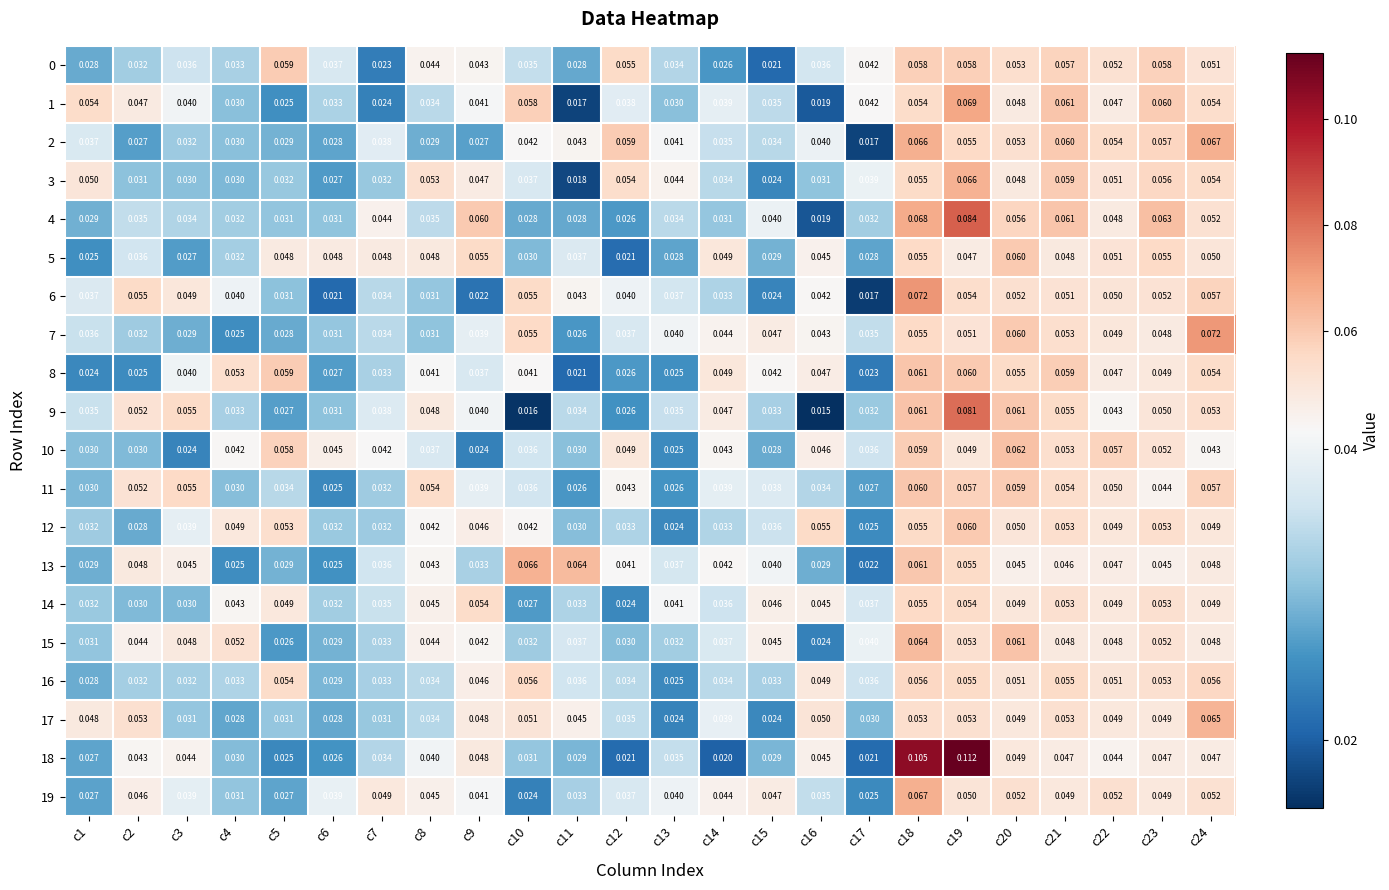

Reading left to right, transcribe all the data shown in this chart.

0: c1=0.0	c2=0.0	c3=0.0	c4=0.0	c5=0.1	c6=0.0	c7=0.0	c8=0.0	c9=0.0	c10=0.0	c11=0.0	c12=0.1	c13=0.0	c14=0.0	c15=0.0	c16=0.0	c17=0.0	c18=0.1	c19=0.1	c20=0.1	c21=0.1	c22=0.1	c23=0.1	c24=0.1
1: c1=0.1	c2=0.0	c3=0.0	c4=0.0	c5=0.0	c6=0.0	c7=0.0	c8=0.0	c9=0.0	c10=0.1	c11=0.0	c12=0.0	c13=0.0	c14=0.0	c15=0.0	c16=0.0	c17=0.0	c18=0.1	c19=0.1	c20=0.0	c21=0.1	c22=0.0	c23=0.1	c24=0.1
2: c1=0.0	c2=0.0	c3=0.0	c4=0.0	c5=0.0	c6=0.0	c7=0.0	c8=0.0	c9=0.0	c10=0.0	c11=0.0	c12=0.1	c13=0.0	c14=0.0	c15=0.0	c16=0.0	c17=0.0	c18=0.1	c19=0.1	c20=0.1	c21=0.1	c22=0.1	c23=0.1	c24=0.1
3: c1=0.1	c2=0.0	c3=0.0	c4=0.0	c5=0.0	c6=0.0	c7=0.0	c8=0.1	c9=0.0	c10=0.0	c11=0.0	c12=0.1	c13=0.0	c14=0.0	c15=0.0	c16=0.0	c17=0.0	c18=0.1	c19=0.1	c20=0.0	c21=0.1	c22=0.1	c23=0.1	c24=0.1
4: c1=0.0	c2=0.0	c3=0.0	c4=0.0	c5=0.0	c6=0.0	c7=0.0	c8=0.0	c9=0.1	c10=0.0	c11=0.0	c12=0.0	c13=0.0	c14=0.0	c15=0.0	c16=0.0	c17=0.0	c18=0.1	c19=0.1	c20=0.1	c21=0.1	c22=0.0	c23=0.1	c24=0.1
5: c1=0.0	c2=0.0	c3=0.0	c4=0.0	c5=0.0	c6=0.0	c7=0.0	c8=0.0	c9=0.1	c10=0.0	c11=0.0	c12=0.0	c13=0.0	c14=0.0	c15=0.0	c16=0.0	c17=0.0	c18=0.1	c19=0.0	c20=0.1	c21=0.0	c22=0.1	c23=0.1	c24=0.1
6: c1=0.0	c2=0.1	c3=0.0	c4=0.0	c5=0.0	c6=0.0	c7=0.0	c8=0.0	c9=0.0	c10=0.1	c11=0.0	c12=0.0	c13=0.0	c14=0.0	c15=0.0	c16=0.0	c17=0.0	c18=0.1	c19=0.1	c20=0.1	c21=0.1	c22=0.1	c23=0.1	c24=0.1
7: c1=0.0	c2=0.0	c3=0.0	c4=0.0	c5=0.0	c6=0.0	c7=0.0	c8=0.0	c9=0.0	c10=0.1	c11=0.0	c12=0.0	c13=0.0	c14=0.0	c15=0.0	c16=0.0	c17=0.0	c18=0.1	c19=0.1	c20=0.1	c21=0.1	c22=0.0	c23=0.0	c24=0.1
8: c1=0.0	c2=0.0	c3=0.0	c4=0.1	c5=0.1	c6=0.0	c7=0.0	c8=0.0	c9=0.0	c10=0.0	c11=0.0	c12=0.0	c13=0.0	c14=0.0	c15=0.0	c16=0.0	c17=0.0	c18=0.1	c19=0.1	c20=0.1	c21=0.1	c22=0.0	c23=0.0	c24=0.1
9: c1=0.0	c2=0.1	c3=0.1	c4=0.0	c5=0.0	c6=0.0	c7=0.0	c8=0.0	c9=0.0	c10=0.0	c11=0.0	c12=0.0	c13=0.0	c14=0.0	c15=0.0	c16=0.0	c17=0.0	c18=0.1	c19=0.1	c20=0.1	c21=0.1	c22=0.0	c23=0.1	c24=0.1
10: c1=0.0	c2=0.0	c3=0.0	c4=0.0	c5=0.1	c6=0.0	c7=0.0	c8=0.0	c9=0.0	c10=0.0	c11=0.0	c12=0.0	c13=0.0	c14=0.0	c15=0.0	c16=0.0	c17=0.0	c18=0.1	c19=0.0	c20=0.1	c21=0.1	c22=0.1	c23=0.1	c24=0.0
11: c1=0.0	c2=0.1	c3=0.1	c4=0.0	c5=0.0	c6=0.0	c7=0.0	c8=0.1	c9=0.0	c10=0.0	c11=0.0	c12=0.0	c13=0.0	c14=0.0	c15=0.0	c16=0.0	c17=0.0	c18=0.1	c19=0.1	c20=0.1	c21=0.1	c22=0.1	c23=0.0	c24=0.1
12: c1=0.0	c2=0.0	c3=0.0	c4=0.0	c5=0.1	c6=0.0	c7=0.0	c8=0.0	c9=0.0	c10=0.0	c11=0.0	c12=0.0	c13=0.0	c14=0.0	c15=0.0	c16=0.1	c17=0.0	c18=0.1	c19=0.1	c20=0.1	c21=0.1	c22=0.0	c23=0.1	c24=0.0
13: c1=0.0	c2=0.0	c3=0.0	c4=0.0	c5=0.0	c6=0.0	c7=0.0	c8=0.0	c9=0.0	c10=0.1	c11=0.1	c12=0.0	c13=0.0	c14=0.0	c15=0.0	c16=0.0	c17=0.0	c18=0.1	c19=0.1	c20=0.0	c21=0.0	c22=0.0	c23=0.0	c24=0.0
14: c1=0.0	c2=0.0	c3=0.0	c4=0.0	c5=0.0	c6=0.0	c7=0.0	c8=0.0	c9=0.1	c10=0.0	c11=0.0	c12=0.0	c13=0.0	c14=0.0	c15=0.0	c16=0.0	c17=0.0	c18=0.1	c19=0.1	c20=0.0	c21=0.1	c22=0.0	c23=0.1	c24=0.0
15: c1=0.0	c2=0.0	c3=0.0	c4=0.1	c5=0.0	c6=0.0	c7=0.0	c8=0.0	c9=0.0	c10=0.0	c11=0.0	c12=0.0	c13=0.0	c14=0.0	c15=0.0	c16=0.0	c17=0.0	c18=0.1	c19=0.1	c20=0.1	c21=0.0	c22=0.0	c23=0.1	c24=0.0
16: c1=0.0	c2=0.0	c3=0.0	c4=0.0	c5=0.1	c6=0.0	c7=0.0	c8=0.0	c9=0.0	c10=0.1	c11=0.0	c12=0.0	c13=0.0	c14=0.0	c15=0.0	c16=0.0	c17=0.0	c18=0.1	c19=0.1	c20=0.1	c21=0.1	c22=0.1	c23=0.1	c24=0.1
17: c1=0.0	c2=0.1	c3=0.0	c4=0.0	c5=0.0	c6=0.0	c7=0.0	c8=0.0	c9=0.0	c10=0.1	c11=0.0	c12=0.0	c13=0.0	c14=0.0	c15=0.0	c16=0.1	c17=0.0	c18=0.1	c19=0.1	c20=0.0	c21=0.1	c22=0.0	c23=0.0	c24=0.1
18: c1=0.0	c2=0.0	c3=0.0	c4=0.0	c5=0.0	c6=0.0	c7=0.0	c8=0.0	c9=0.0	c10=0.0	c11=0.0	c12=0.0	c13=0.0	c14=0.0	c15=0.0	c16=0.0	c17=0.0	c18=0.1	c19=0.1	c20=0.0	c21=0.0	c22=0.0	c23=0.0	c24=0.0
19: c1=0.0	c2=0.0	c3=0.0	c4=0.0	c5=0.0	c6=0.0	c7=0.0	c8=0.0	c9=0.0	c10=0.0	c11=0.0	c12=0.0	c13=0.0	c14=0.0	c15=0.0	c16=0.0	c17=0.0	c18=0.1	c19=0.1	c20=0.1	c21=0.0	c22=0.1	c23=0.0	c24=0.1